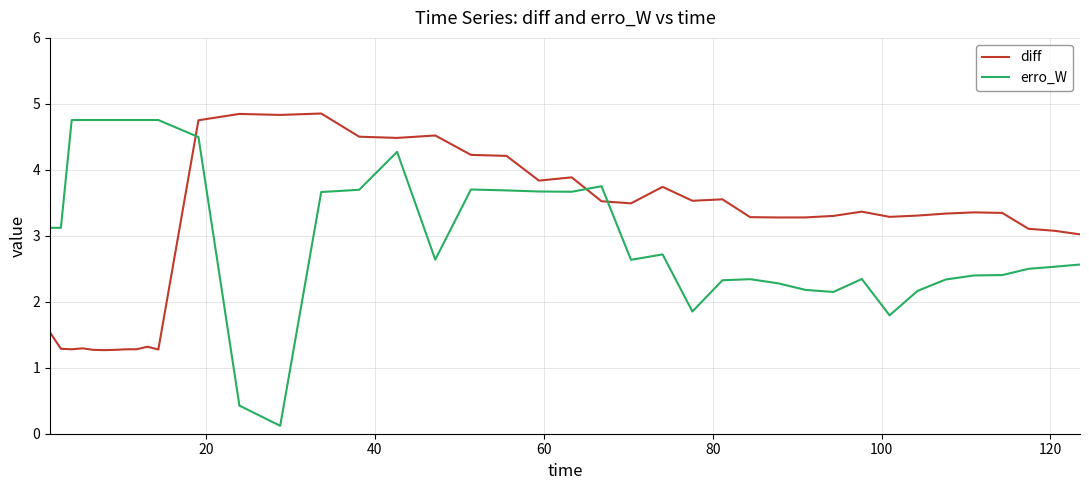

Which series has the widest spread of values?

erro_W